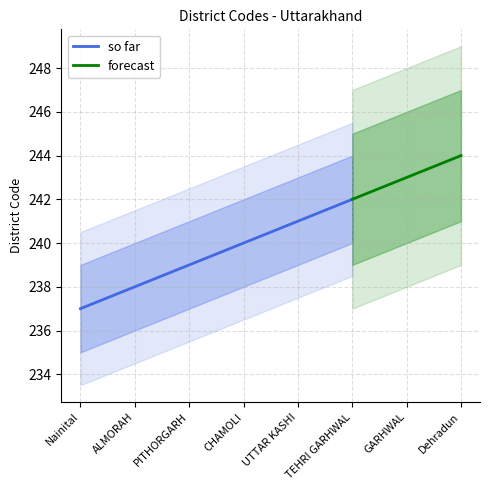

What is the minimum value for so far?

237